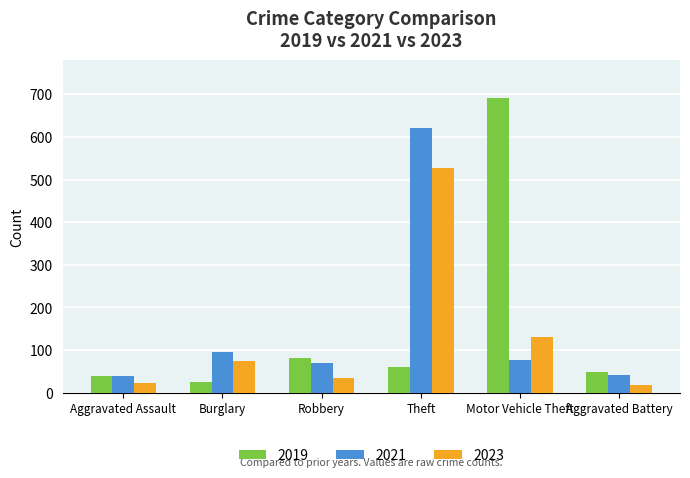

What is the minimum value shown in the chart?

19